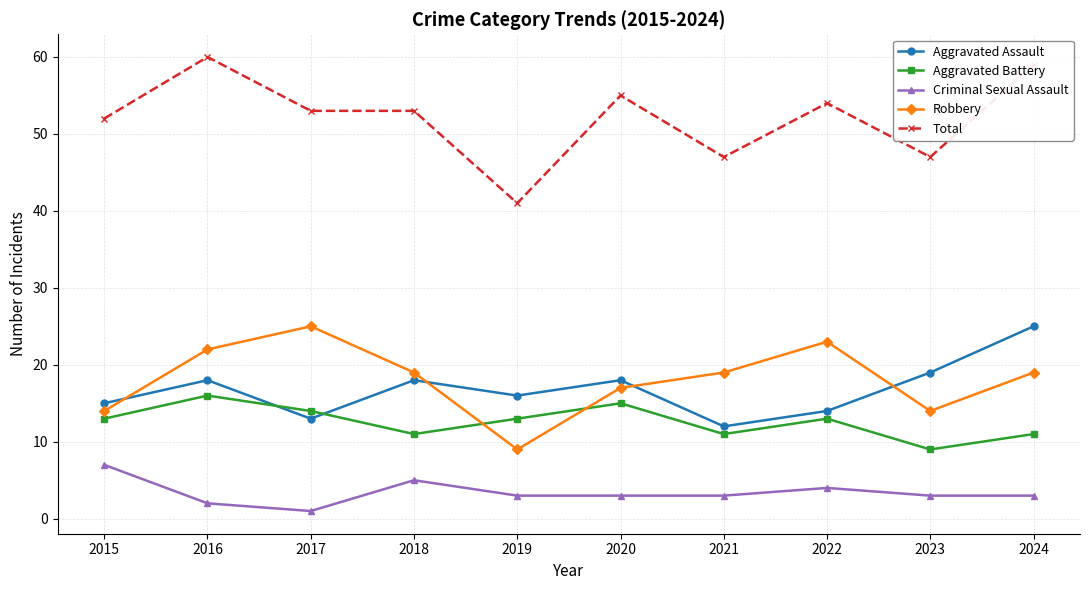

Which series has the largest range (max minus min)?

Total